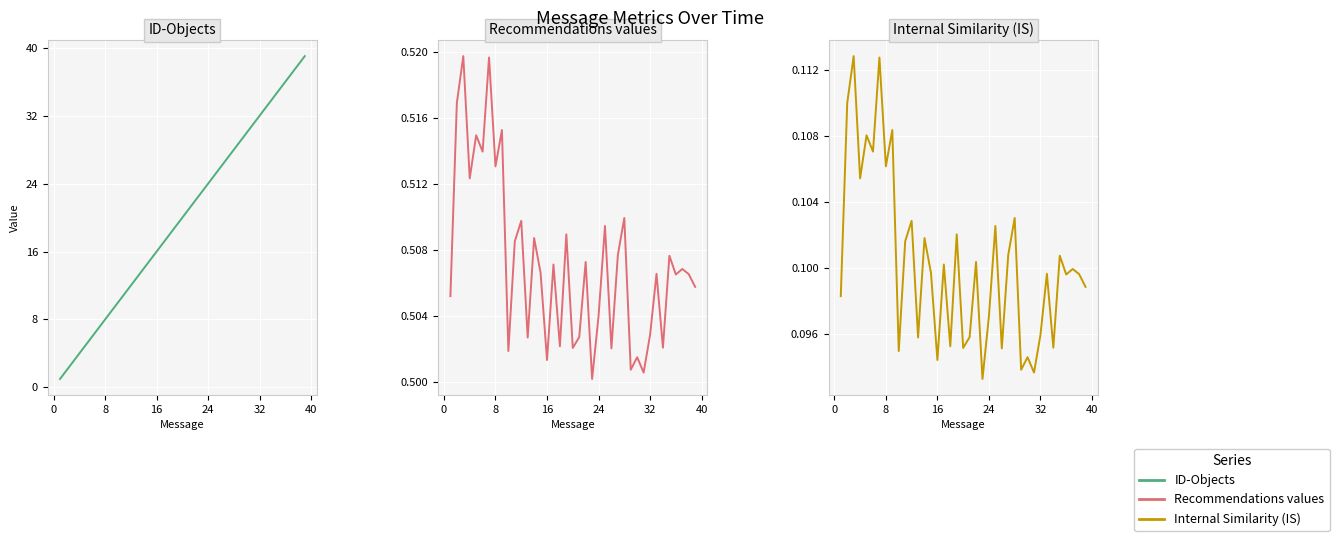

True or false: Recommendations values and Internal Similarity (IS) intersect in this chart.

False